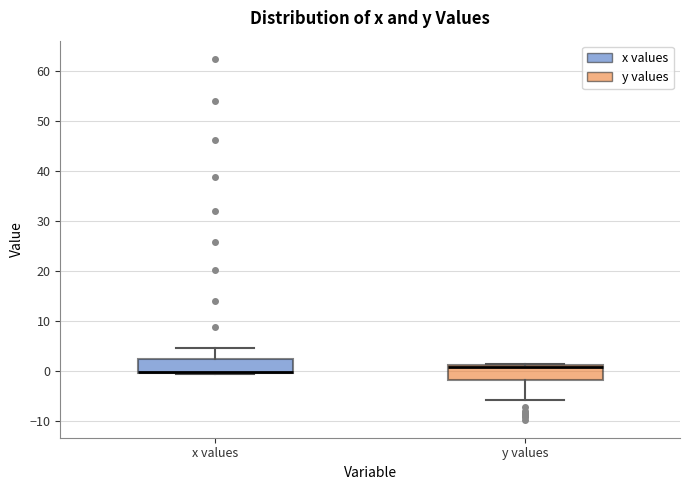

Reading left to right, read every box against the y-axis: the position of its median line, the range the box covers, and the ends of its whiskers. The values are not printed on the chart, so give them approximately, as read against the axis.

x values: median 0 (drawn on the box's lower edge), box 0 to 2, whiskers -1 to 5
y values: median 1 (just below the box's upper edge), box -2 to 1, whiskers -6 to 2